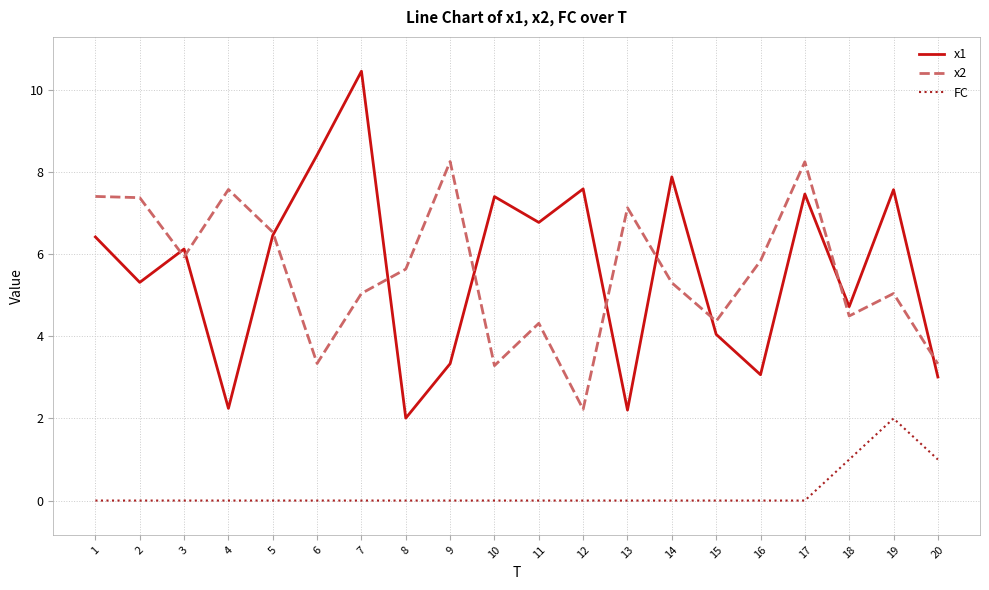

True or false: FC has a value of 0.0 at 1.

True